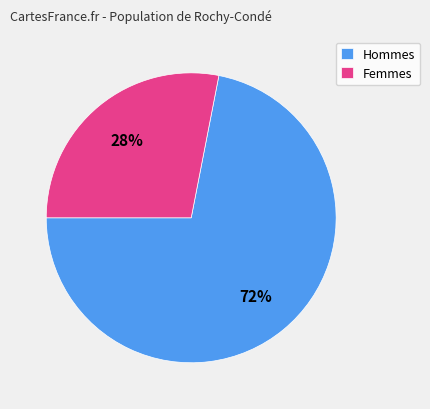

Combined, do Femmes and Hommes account for over 50%?

Yes